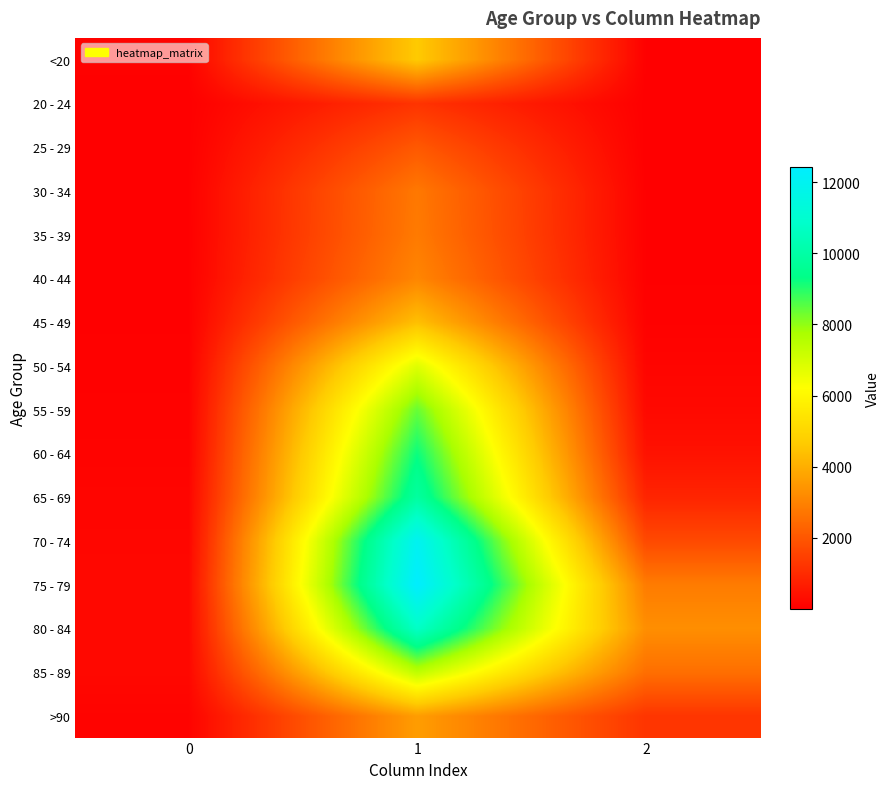

At which category is the sum across all series the highest?

1